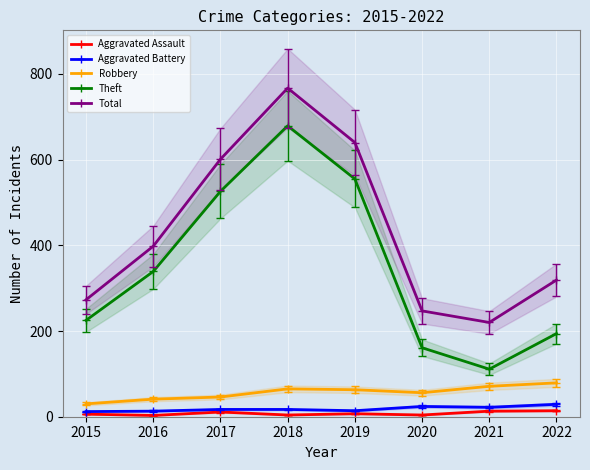

Which series has the largest total across all categories?

Total